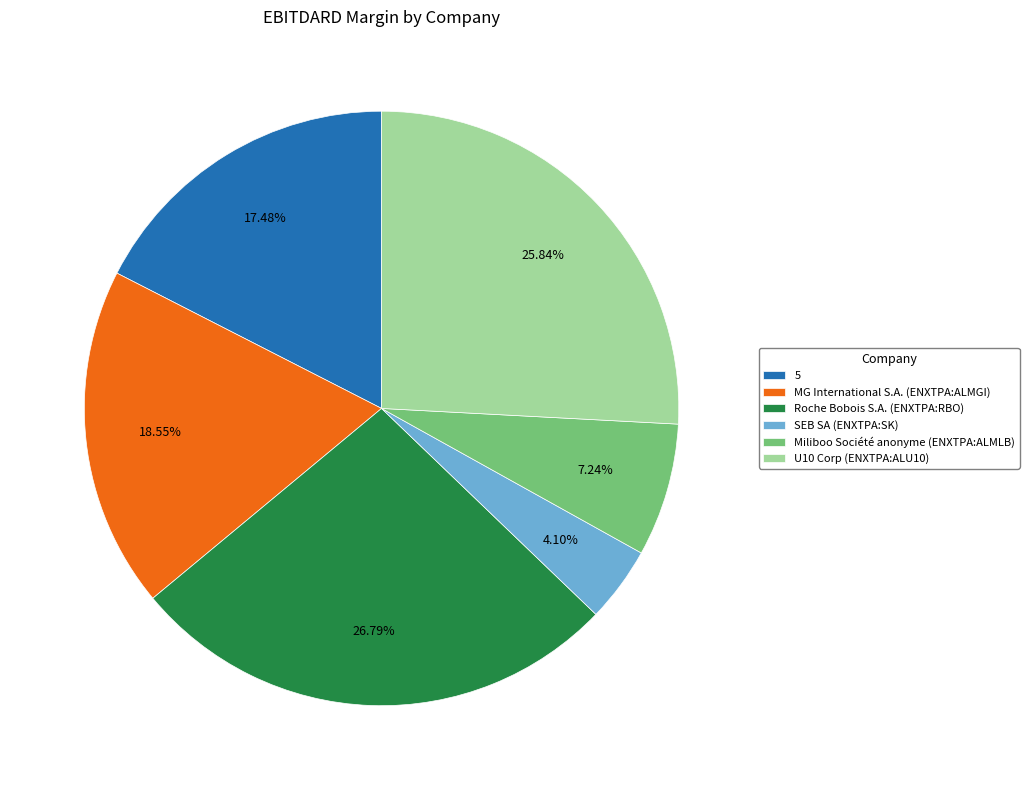

Is there a majority slice in this chart?

No